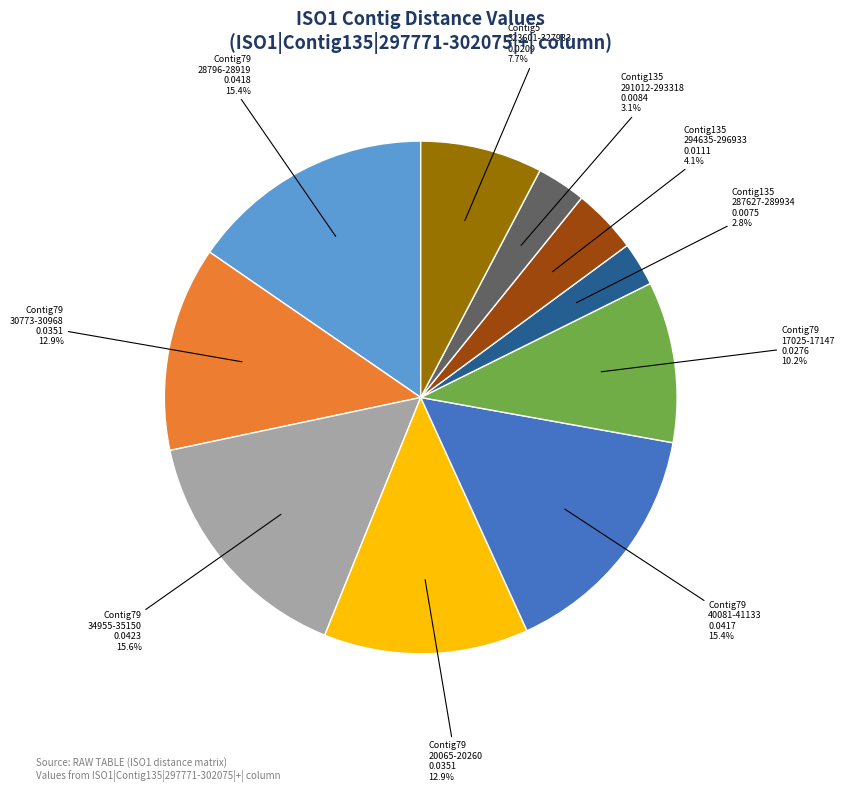

Combined, do Contig79 20065-20260 and Contig79 34955-35150 account for over 50%?

No